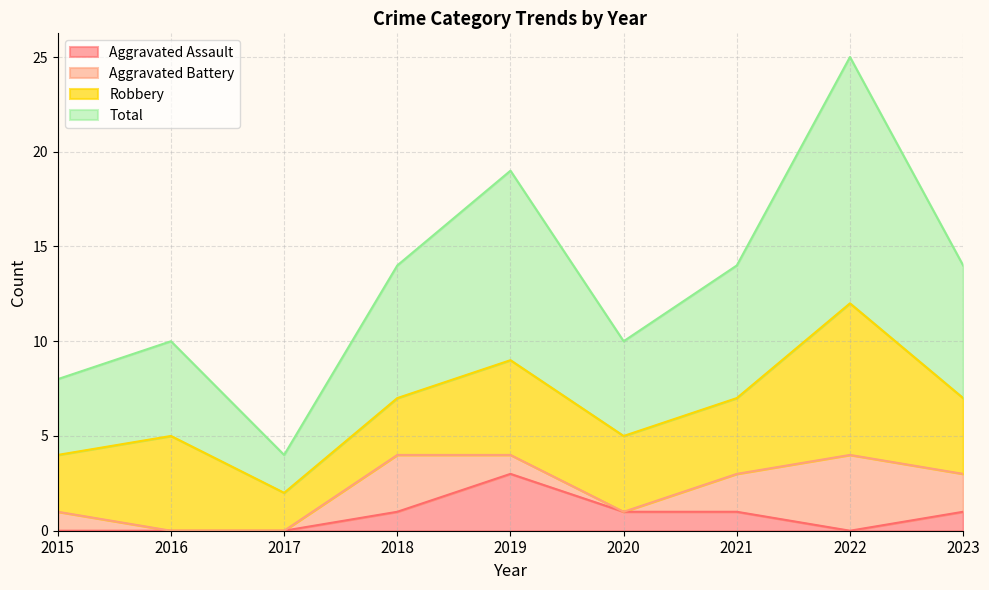

What is the maximum value for Aggravated Assault?

3